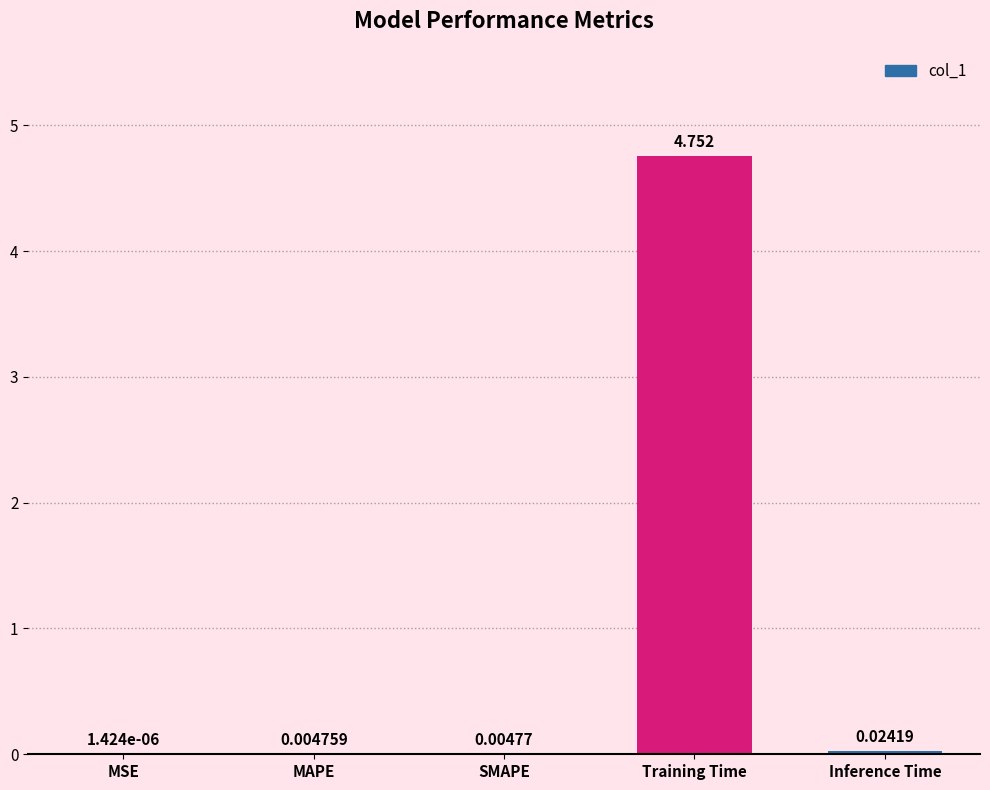

What is the change in value from MAPE to Training Time?

+4.7